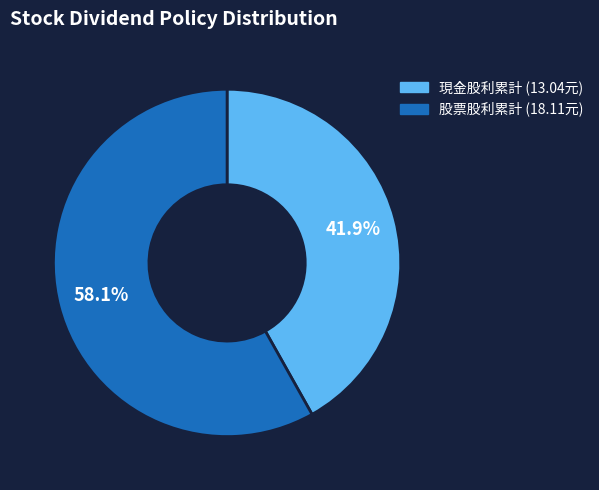

Is there any slice that represents more than half of the pie?

Yes